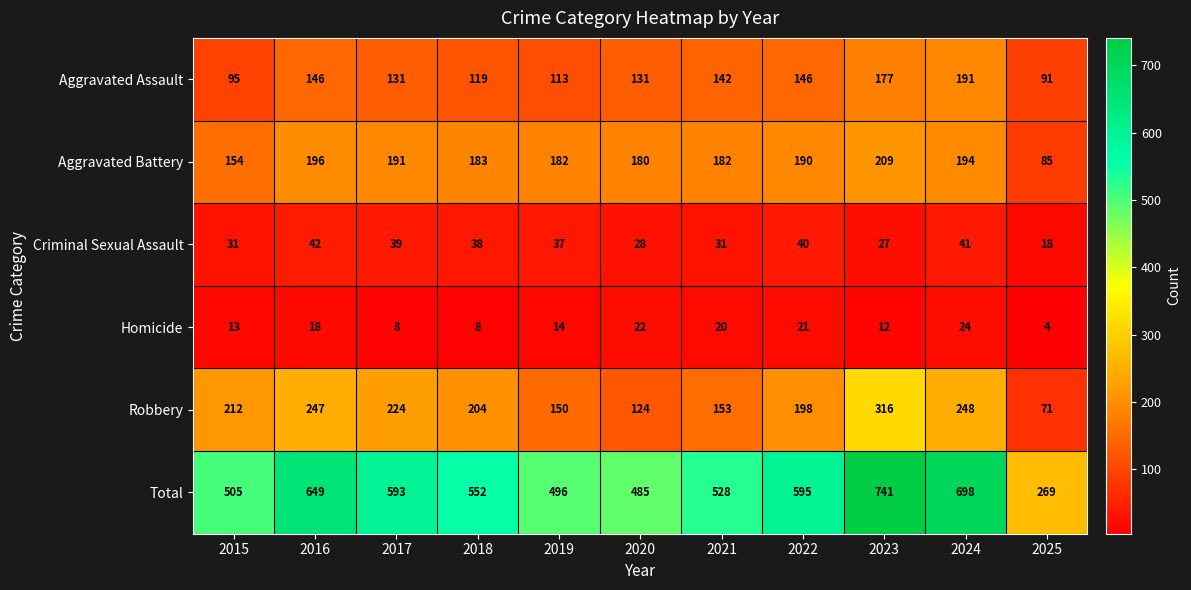

What is the minimum value shown in the chart?

4